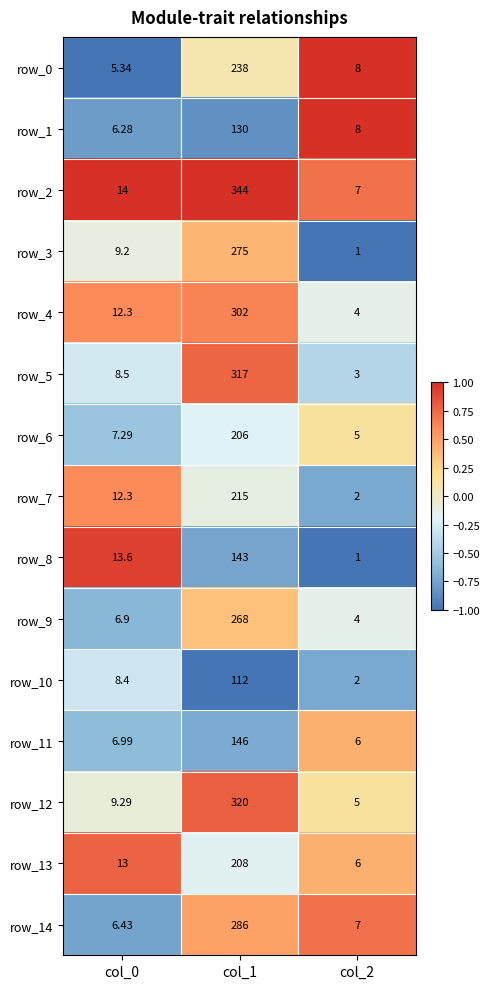

List the series in order of their peak value, lowest first.

row_10, row_1, row_8, row_11, row_6, row_13, row_7, row_0, row_9, row_3, row_14, row_4, row_5, row_12, row_2